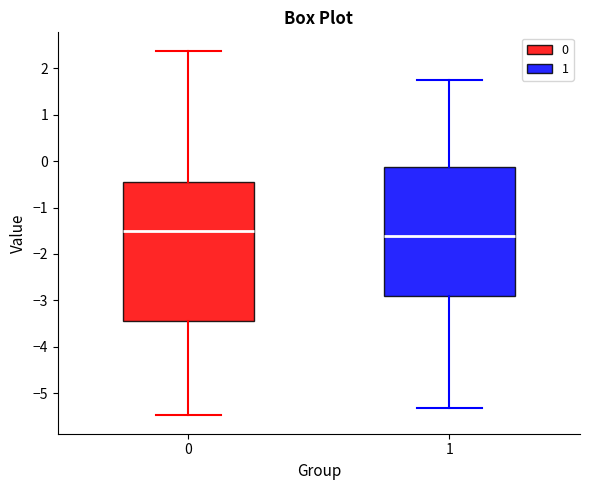

Comparing the boxes themselves (not the whiskers), which one is the tallest?

0